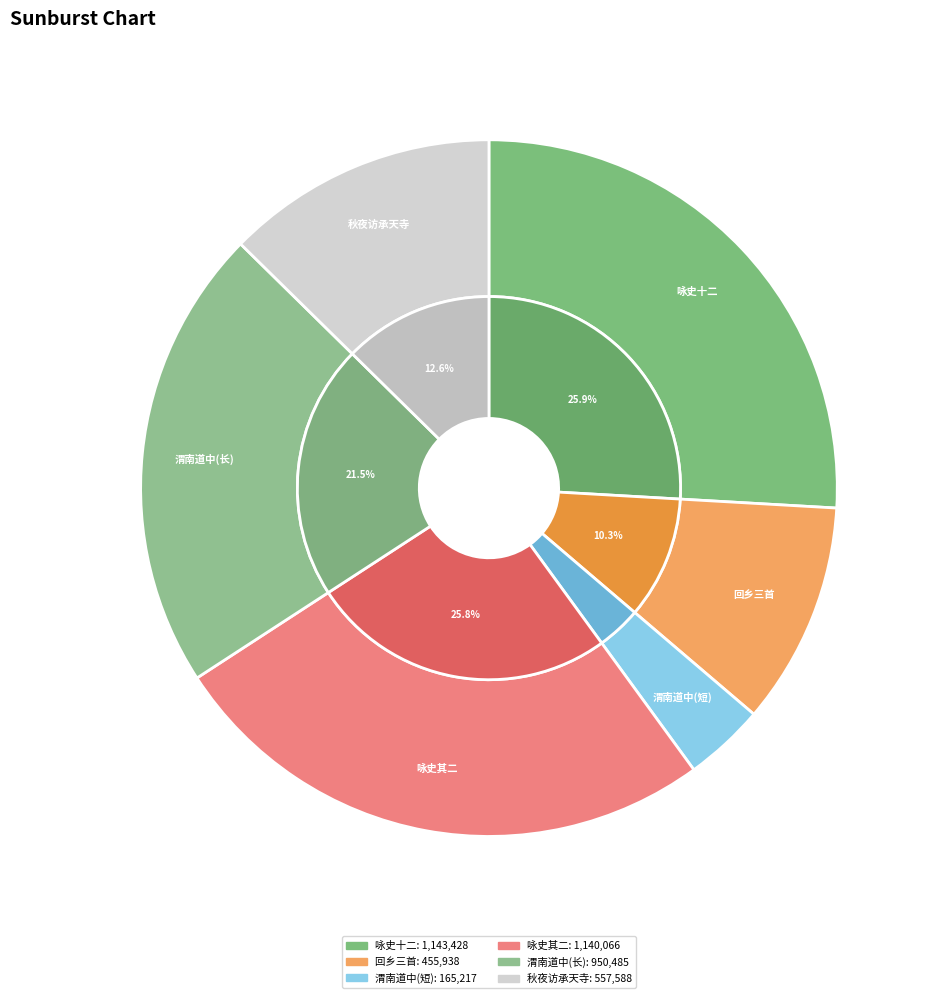

Which category has the biggest portion of the pie?

咏史 其十二 蜀先主